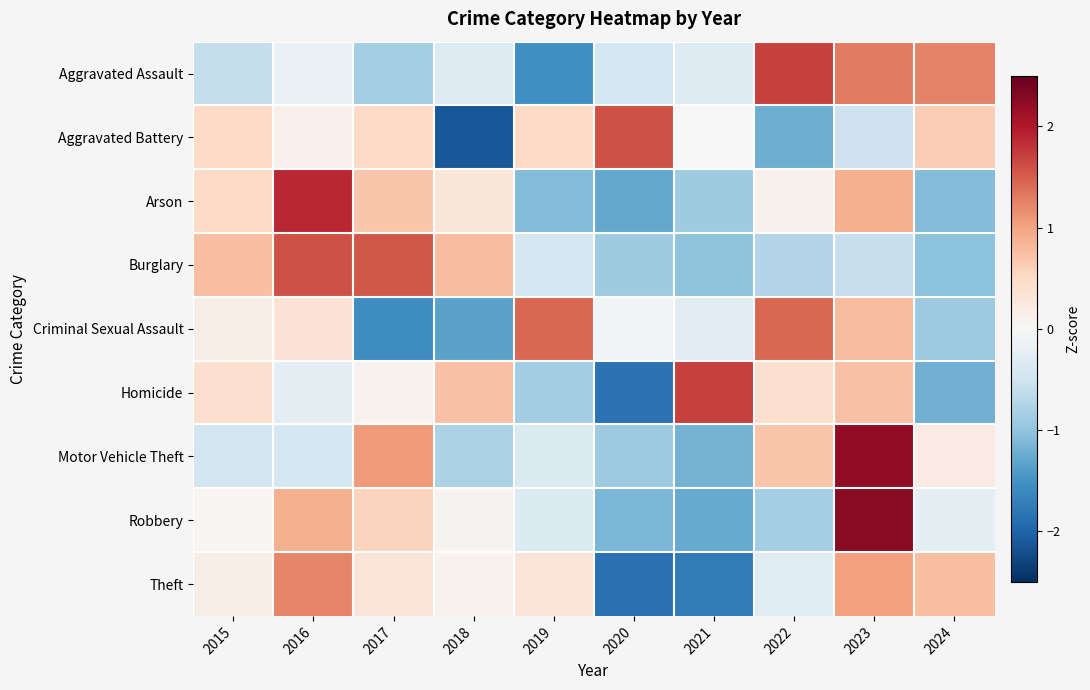

At which category is the sum across all series the highest?

2023